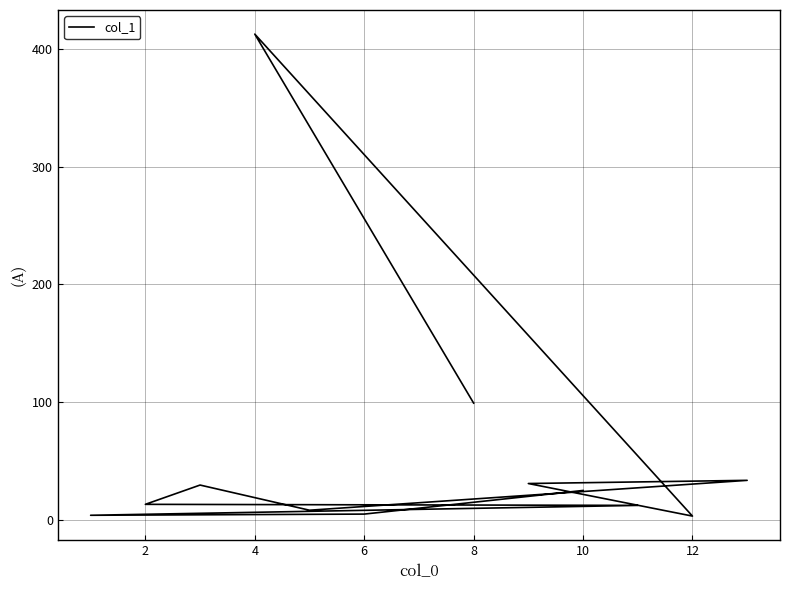

What is the change in value from 0 to 10?

+4.6